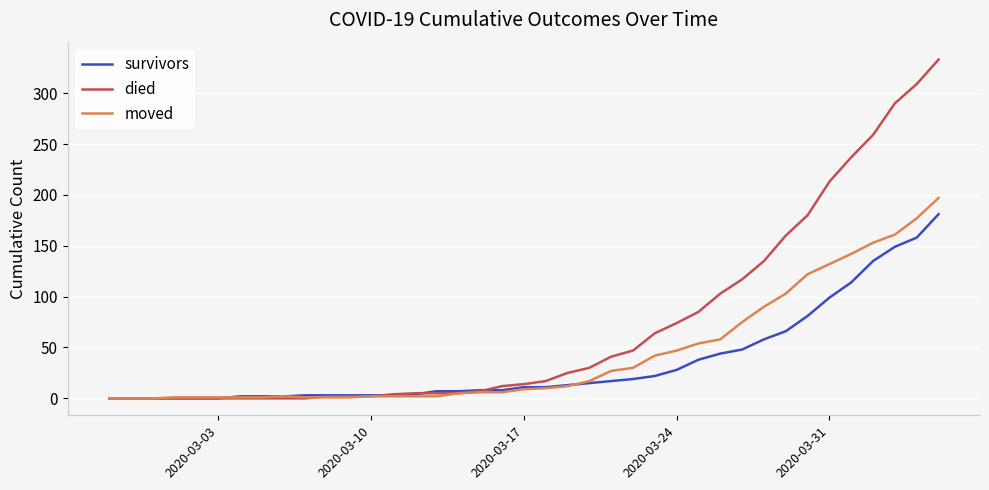

How many lines are shown in the chart?

3